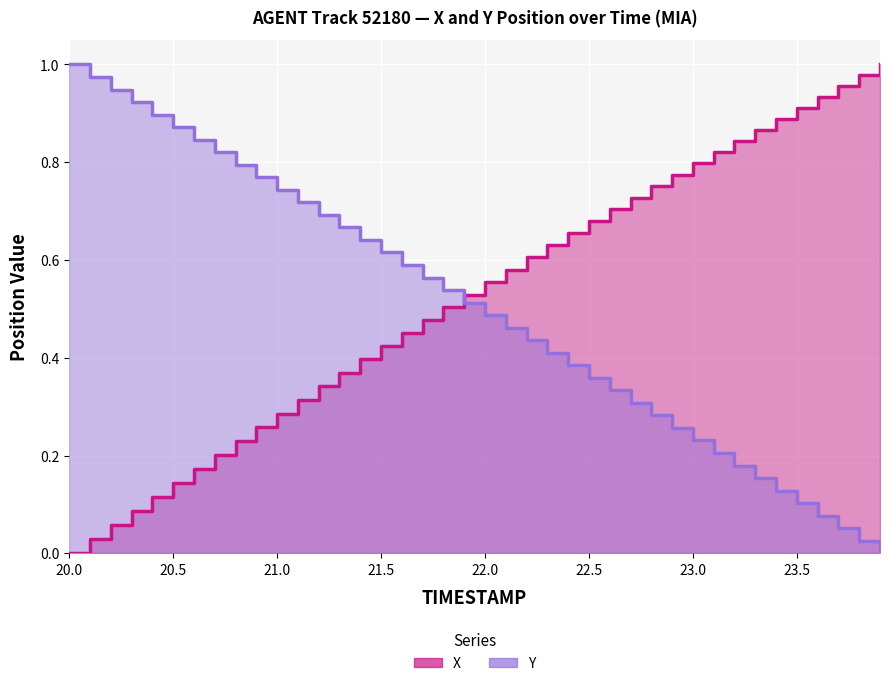

Reading right to left, transcribe all the data shown in this chart.

X: 23.9=1.0	23.8=1.0	23.7=1.0	23.6=0.9	23.5=0.9	23.4=0.9	23.3=0.9	23.2=0.8	23.1=0.8	23.0=0.8	22.9=0.8	22.8=0.8	22.7=0.7	22.6=0.7	22.5=0.7	22.4=0.7	22.3=0.6	22.2=0.6	22.1=0.6	22.0=0.6	21.9=0.5	21.8=0.5	21.7=0.5	21.6=0.5	21.5=0.4	21.4=0.4	21.3=0.4	21.2=0.3	21.1=0.3	21.0=0.3	20.9=0.3	20.8=0.2	20.7=0.2	20.6=0.2	20.5=0.1	20.4=0.1	20.3=0.1	20.2=0.1	20.1=0.0	20.0=0.0
Y: 23.9=0.0	23.8=0.0	23.7=0.1	23.6=0.1	23.5=0.1	23.4=0.1	23.3=0.2	23.2=0.2	23.1=0.2	23.0=0.2	22.9=0.3	22.8=0.3	22.7=0.3	22.6=0.3	22.5=0.4	22.4=0.4	22.3=0.4	22.2=0.4	22.1=0.5	22.0=0.5	21.9=0.5	21.8=0.5	21.7=0.6	21.6=0.6	21.5=0.6	21.4=0.6	21.3=0.7	21.2=0.7	21.1=0.7	21.0=0.7	20.9=0.8	20.8=0.8	20.7=0.8	20.6=0.8	20.5=0.9	20.4=0.9	20.3=0.9	20.2=0.9	20.1=1.0	20.0=1.0